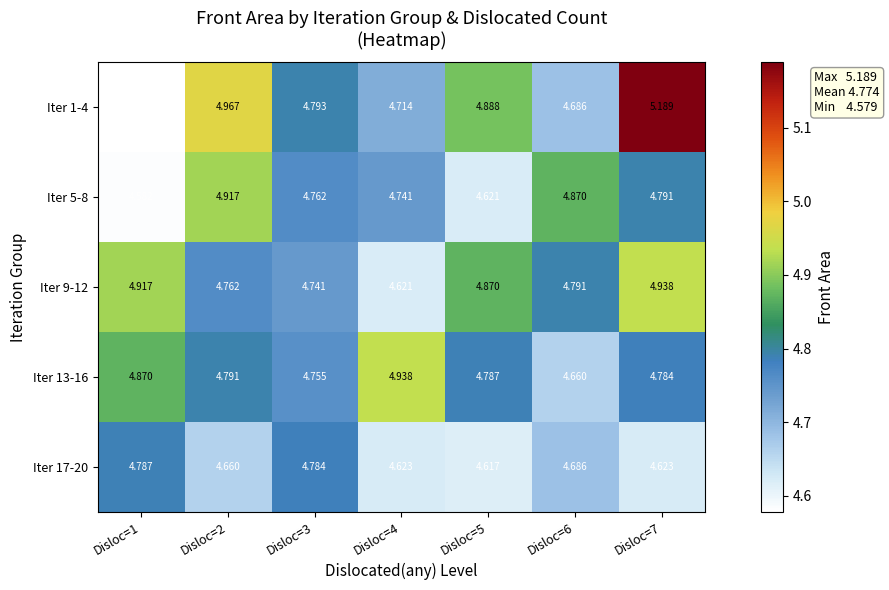

How many categories are shown in the chart?

7